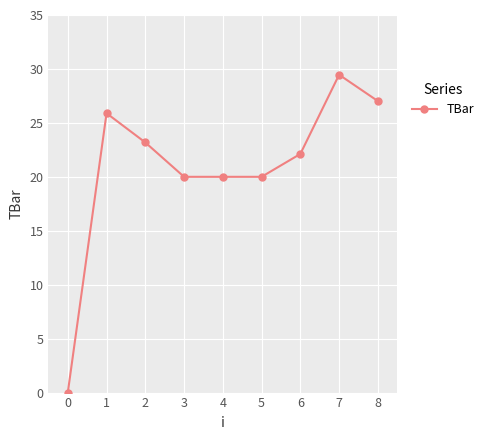

What is the change in value from 0 to 1?

+25.9